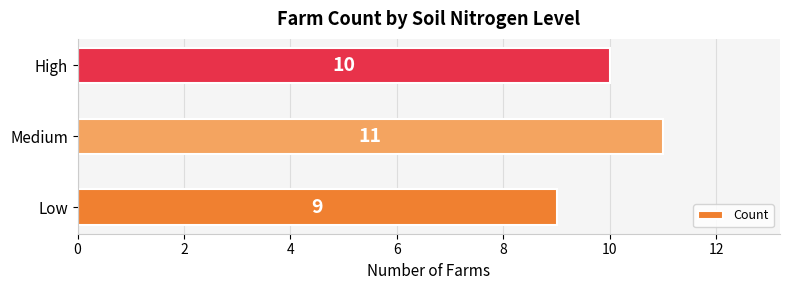

The chart shows a value of 11 at Medium. True or false?

True